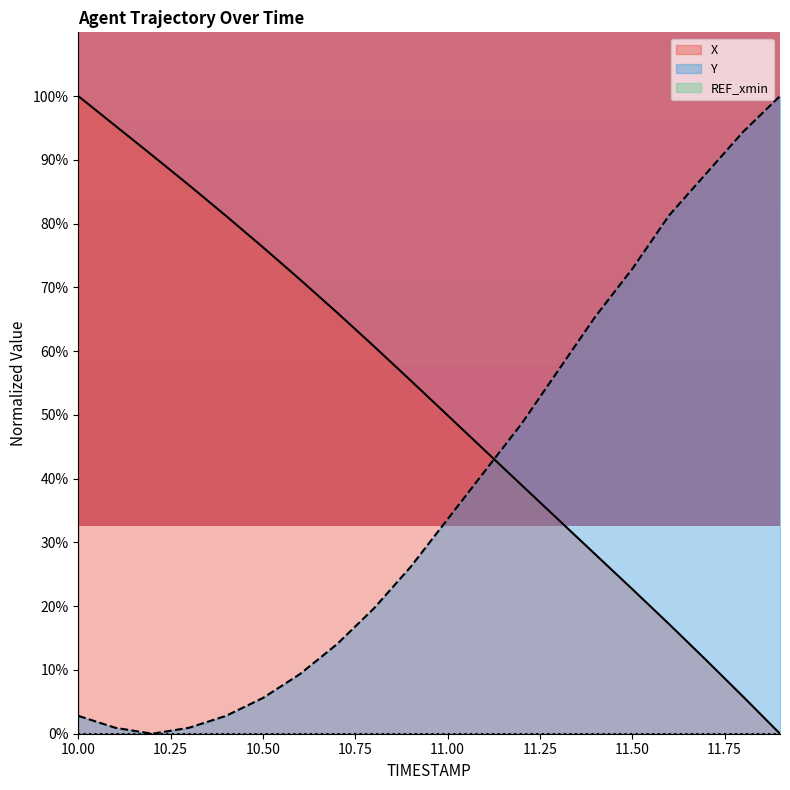

At which category does Y reach its first local valley?

10.2